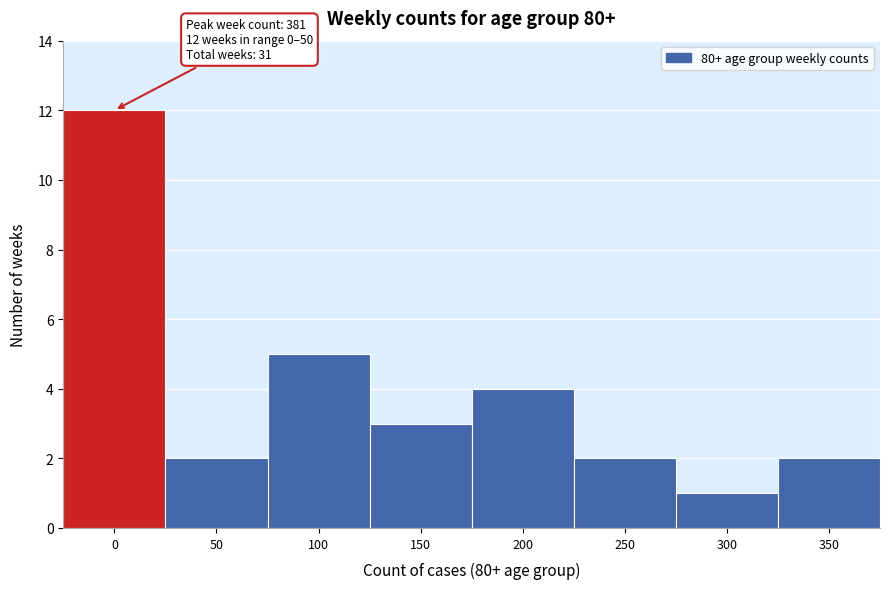

Reading left to right, what are all the values shown in this chart?

0=12	50=2	100=5	150=3	200=4	250=2	300=1	350=2